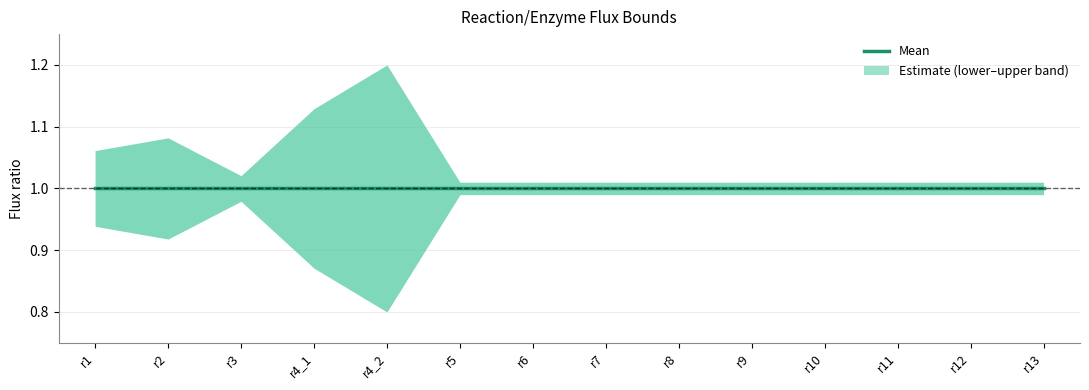

How many data points does each series have?

14